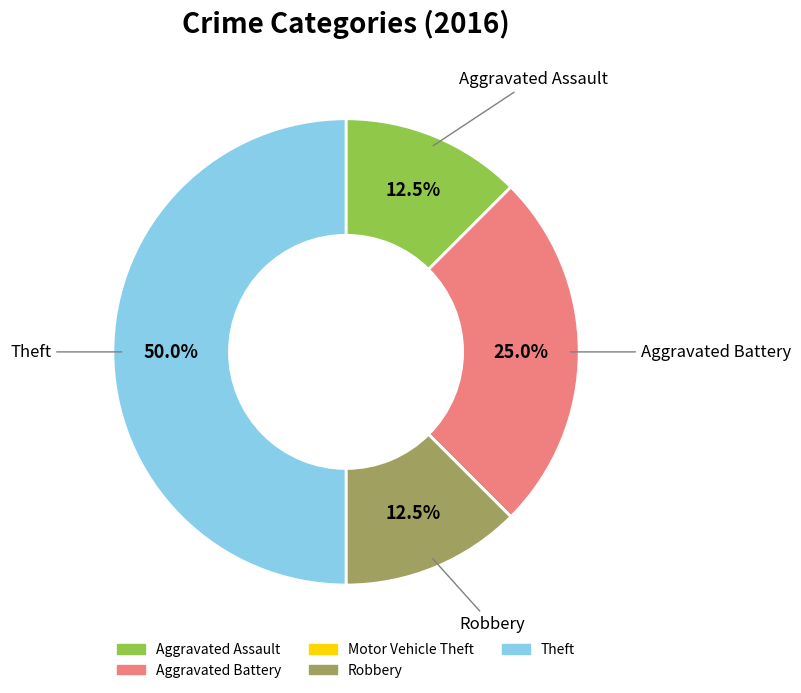

Does Aggravated Assault represent more than half of the total?

No